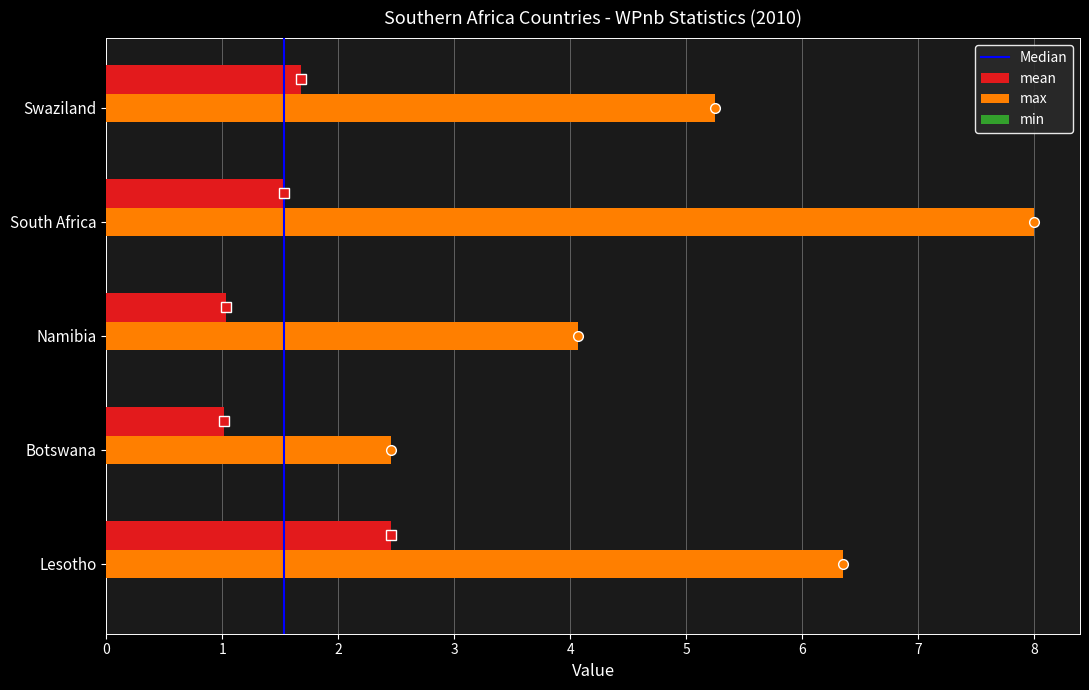

The value of max at South Africa is 2.1. True or false?

False